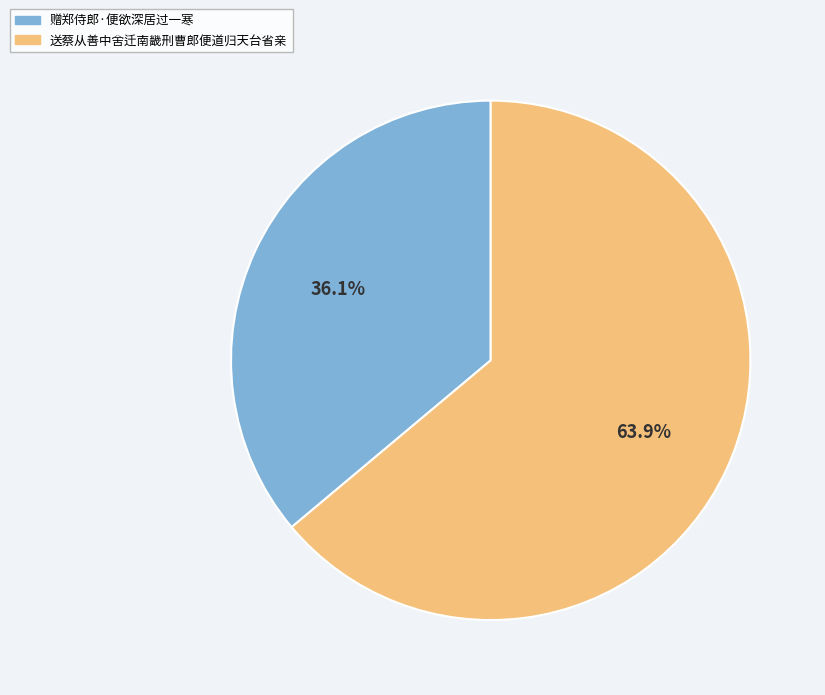

Which slice is the smallest?

赠郑侍郎·便欲深居过一寒